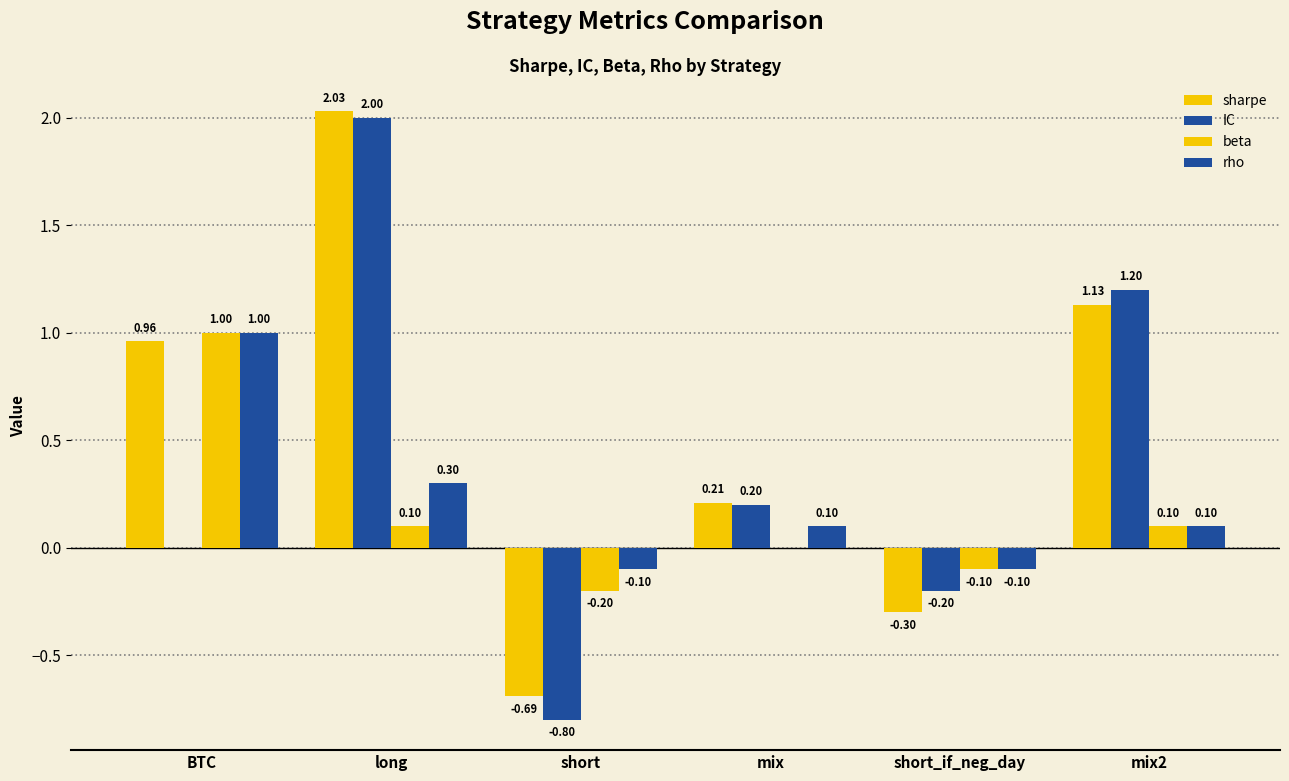

Rank the categories by sharpe value from highest to lowest.

long, mix2, BTC, mix, short_if_neg_day, short